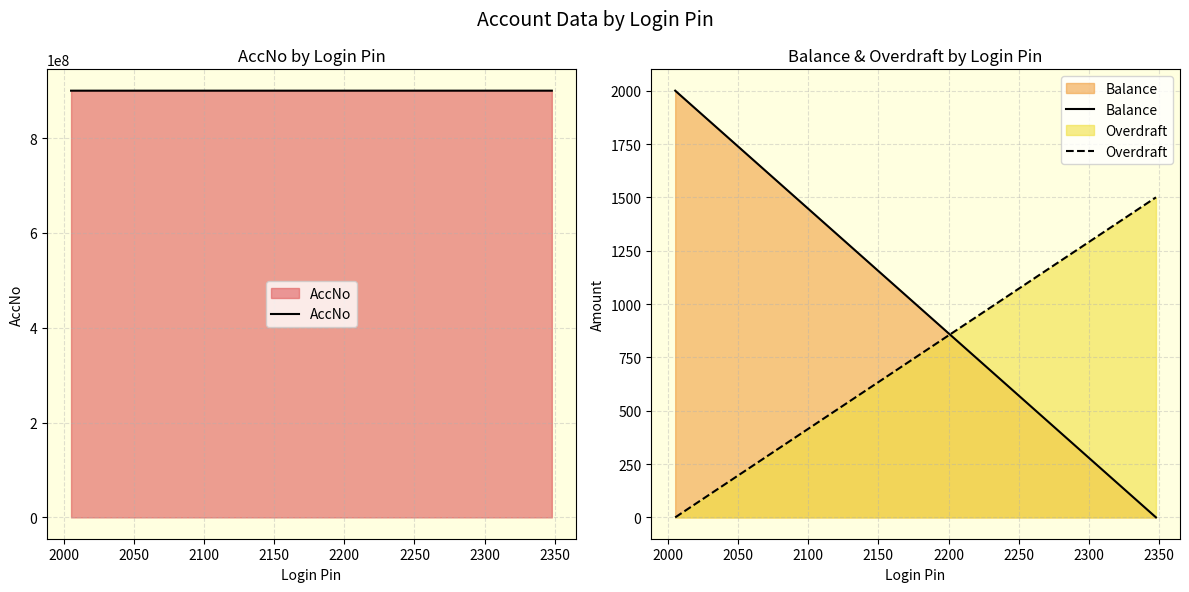

What is the maximum value for Balance?

2000